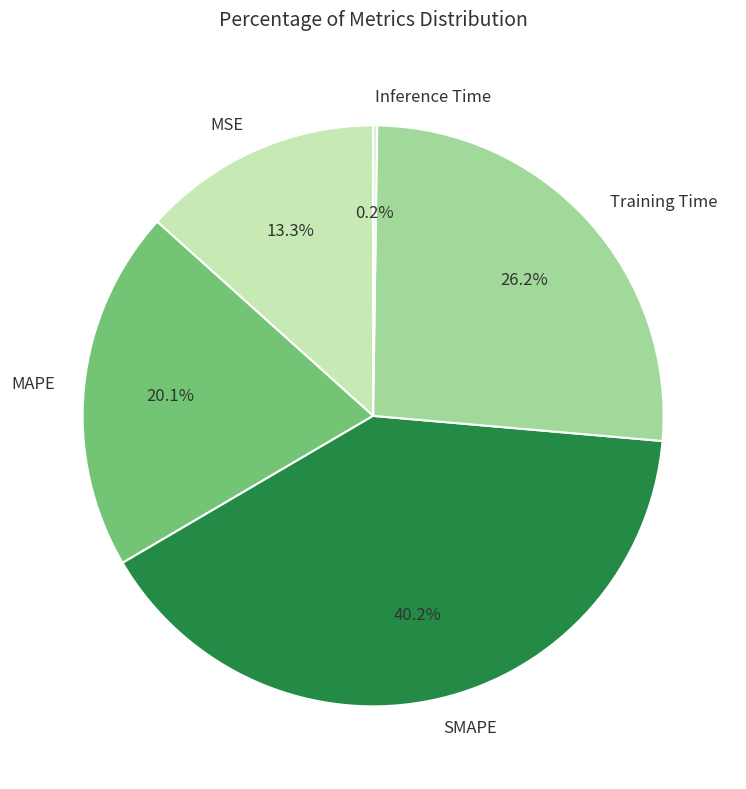

Is it true that MSE is 2% of the pie?

False